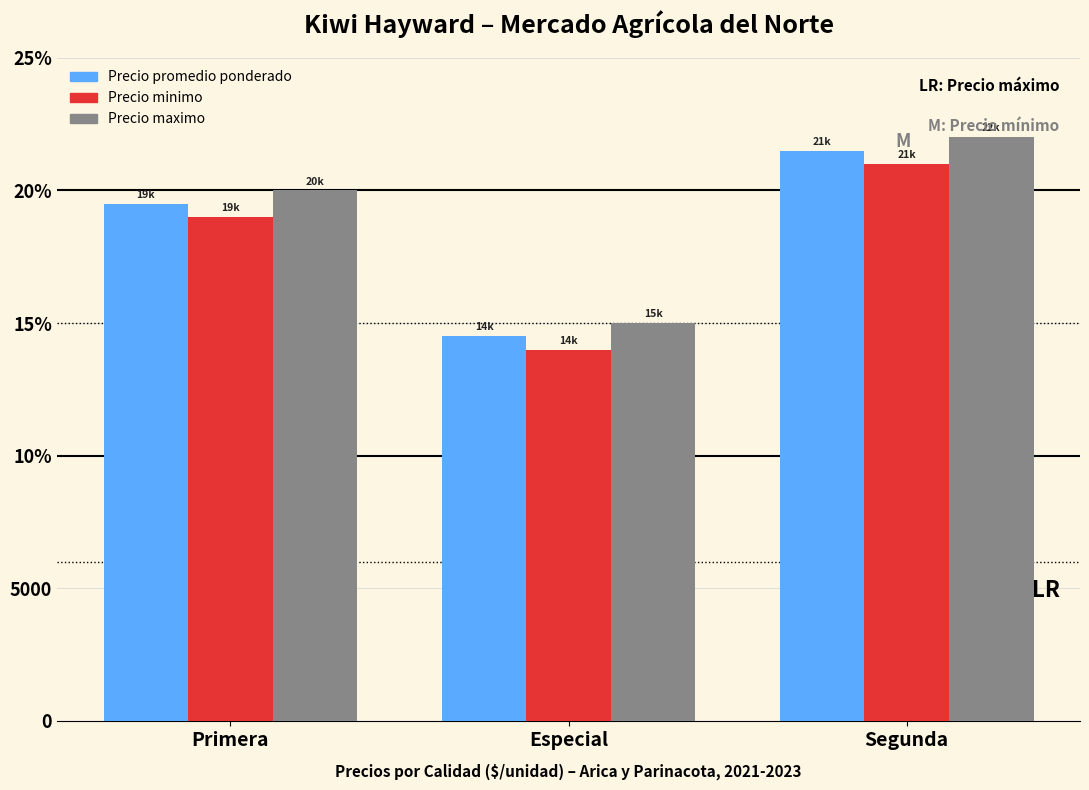

Are the bars horizontal?

No